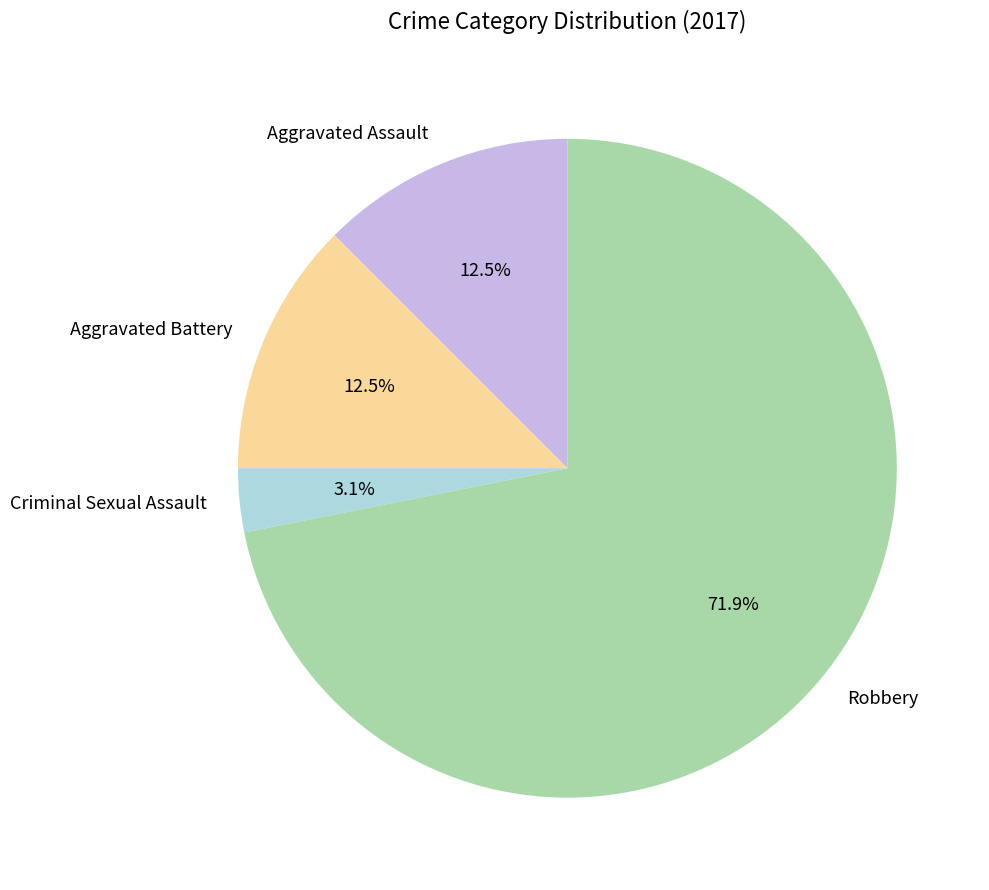

What percentage do Robbery and Aggravated Assault together represent?

84.4%